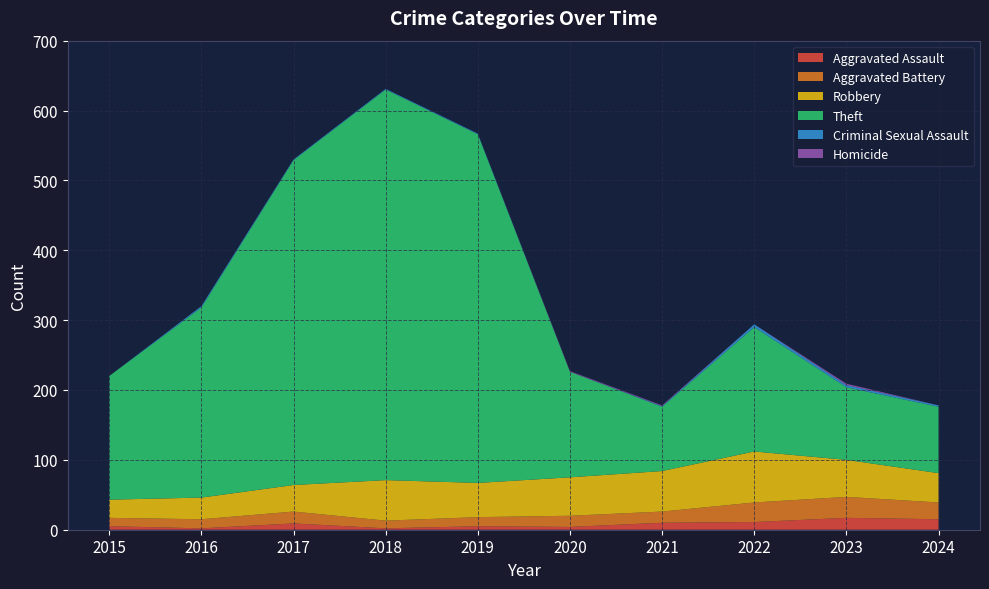

Reading left to right, extract all data points from this chart.

Aggravated Assault: 2015=5	2016=2	2017=9	2018=2	2019=5	2020=4	2021=10	2022=11	2023=17	2024=15
Aggravated Battery: 2015=12	2016=13	2017=17	2018=11	2019=13	2020=16	2021=16	2022=28	2023=30	2024=24
Robbery: 2015=26	2016=31	2017=38	2018=58	2019=49	2020=55	2021=58	2022=73	2023=53	2024=42
Theft: 2015=177	2016=272	2017=465	2018=559	2019=499	2020=151	2021=92	2022=178	2023=104	2024=95
Criminal Sexual Assault: 2015=0	2016=2	2017=1	2018=1	2019=1	2020=0	2021=1	2022=4	2023=3	2024=2
Homicide: 2015=0	2016=0	2017=0	2018=0	2019=0	2020=1	2021=1	2022=0	2023=2	2024=0